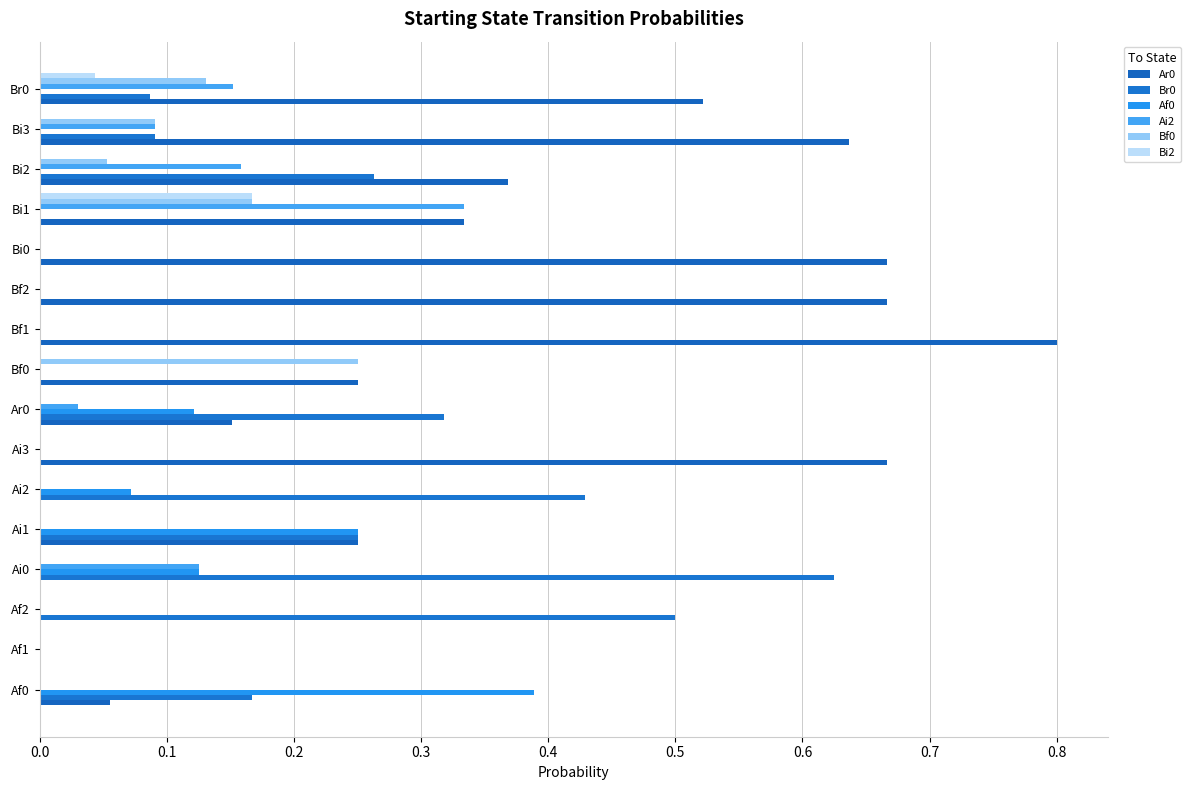

What is the difference between the maximum and minimum values in the Bf0 series?

0.2